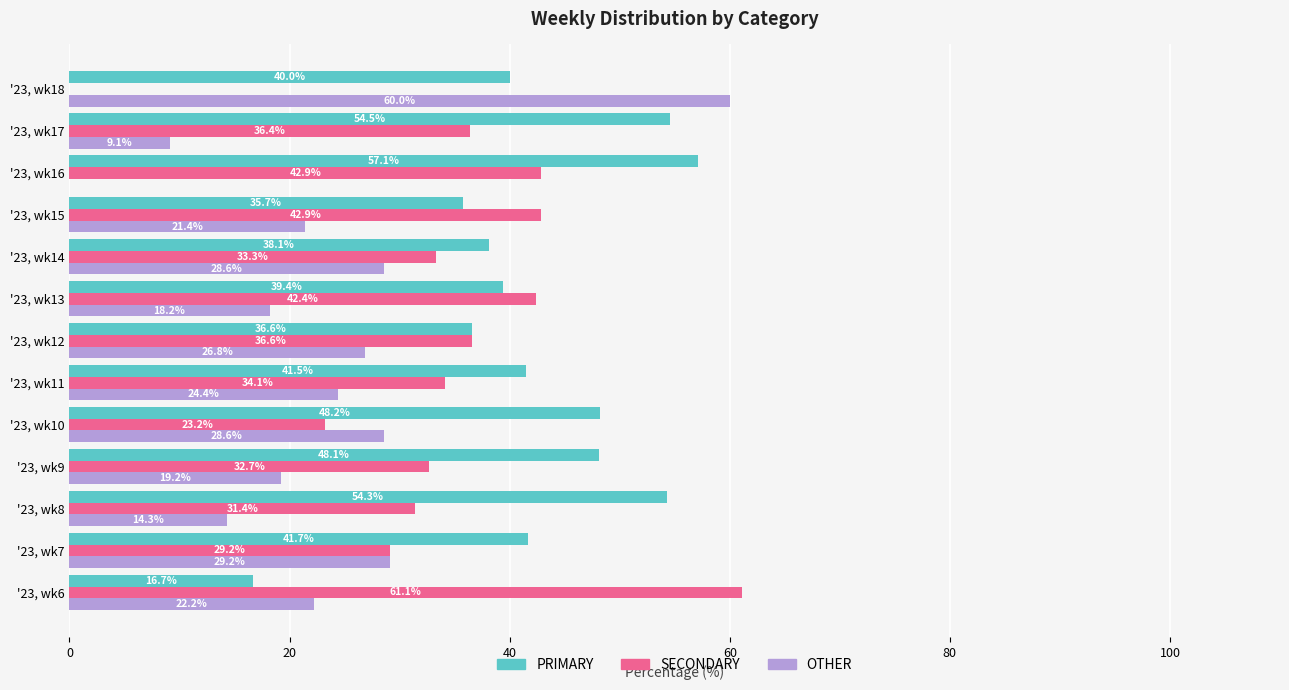

What is the sum of all SECONDARY values?

446.2